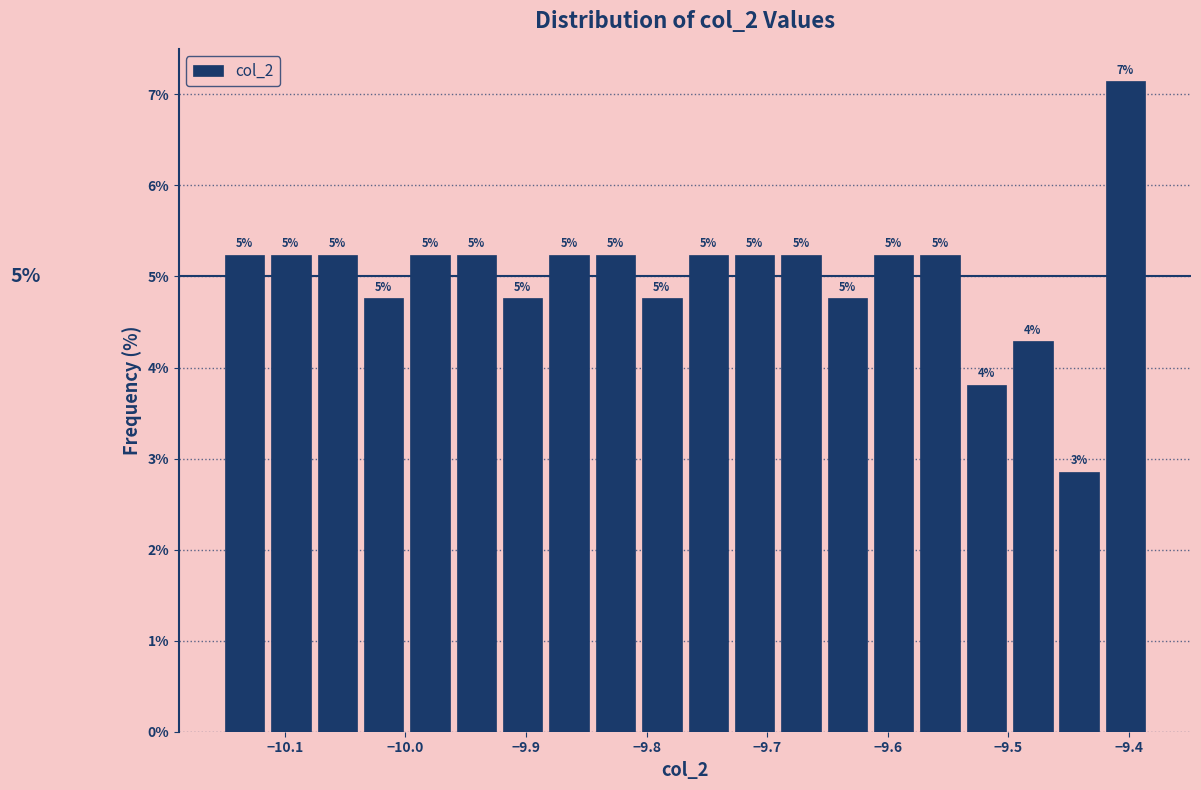

Read against the x-axis, roughly where is the centre of the tallest bar?

-9.40